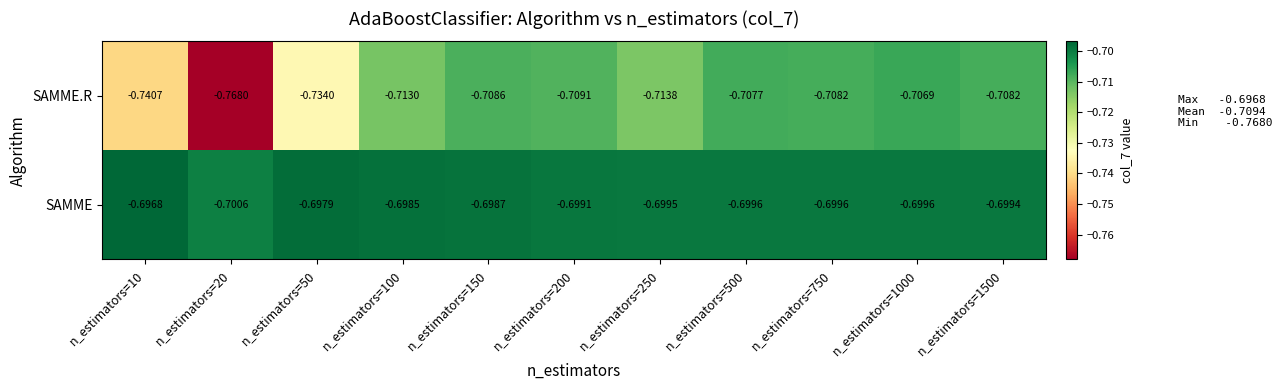

Which series has the largest range (max minus min)?

SAMME.R